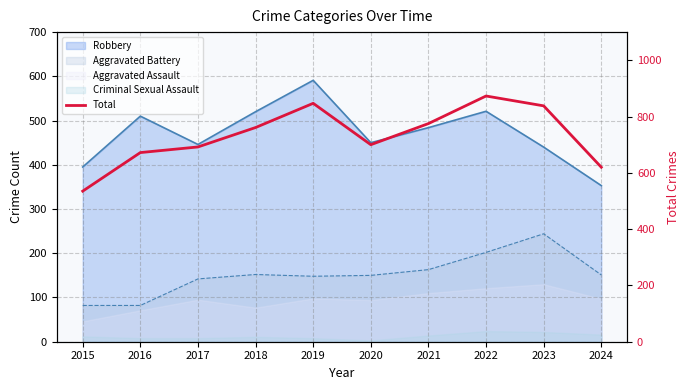

What is the value of the 5th point from the left?

847